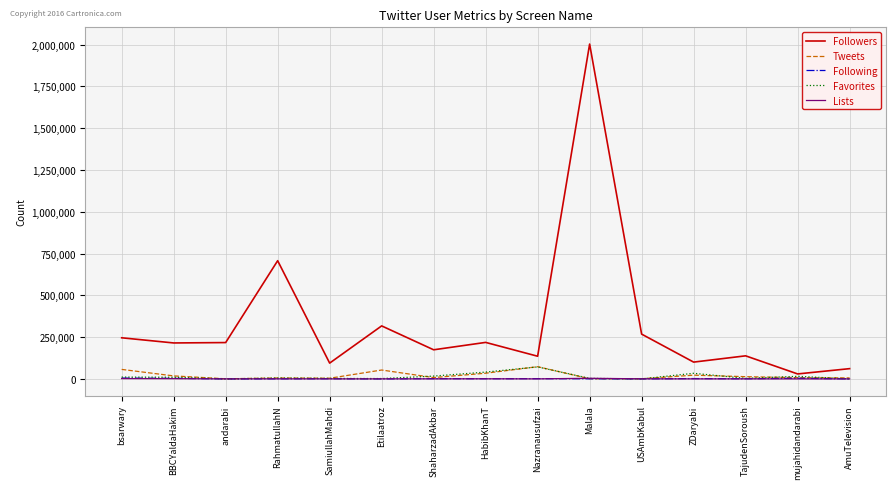

What is the total value across all series at RahmatullahN?

718847